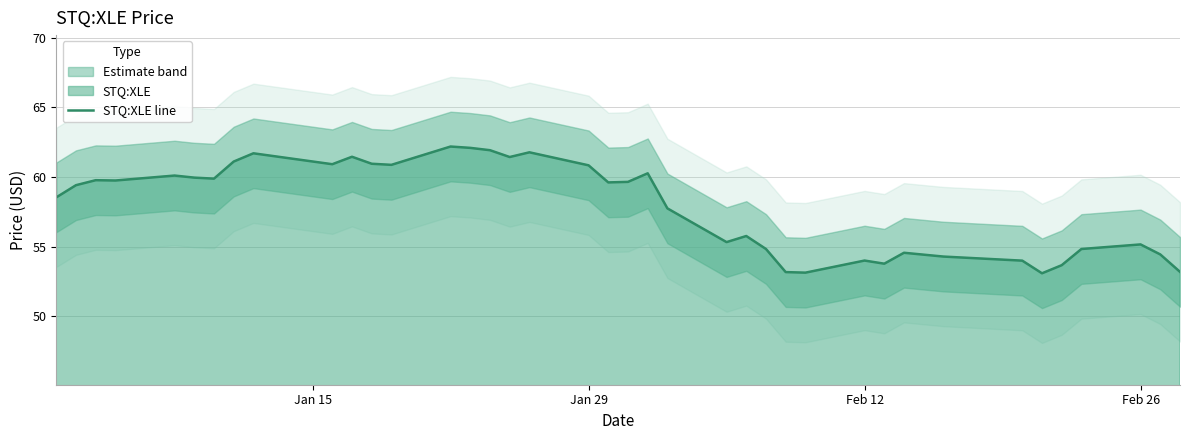

What is the difference between the maximum and minimum values?

9.1